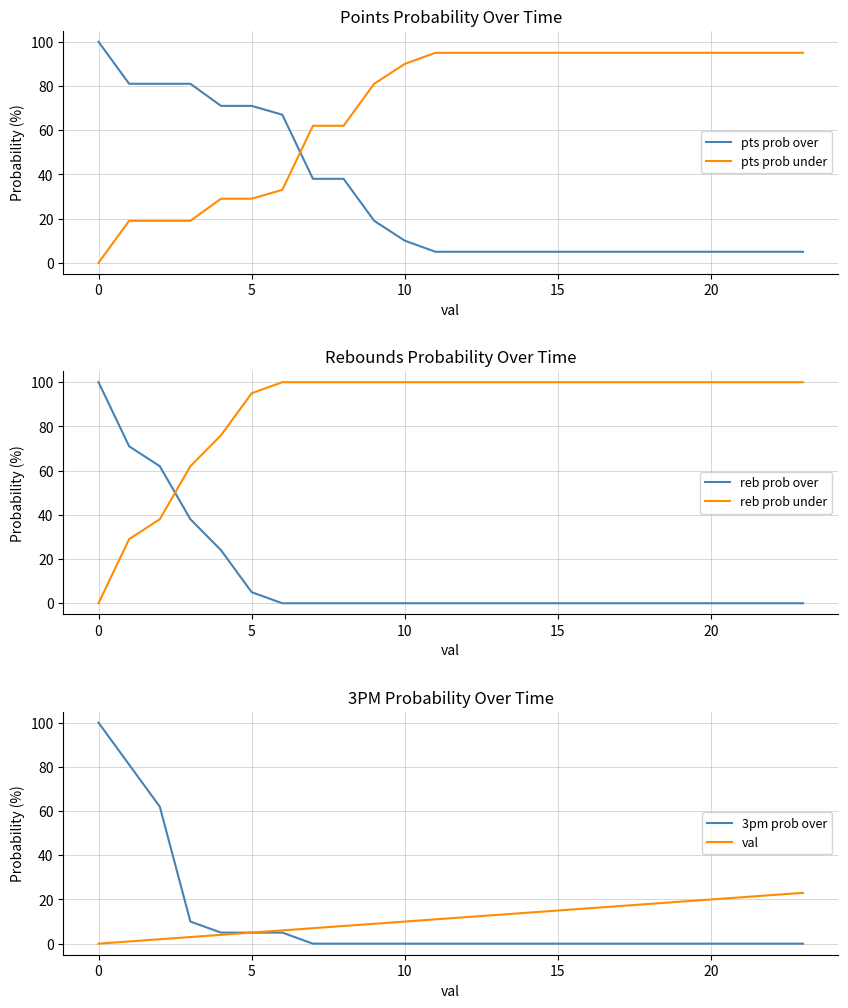

At which label does pts prob over reach its peak?

0